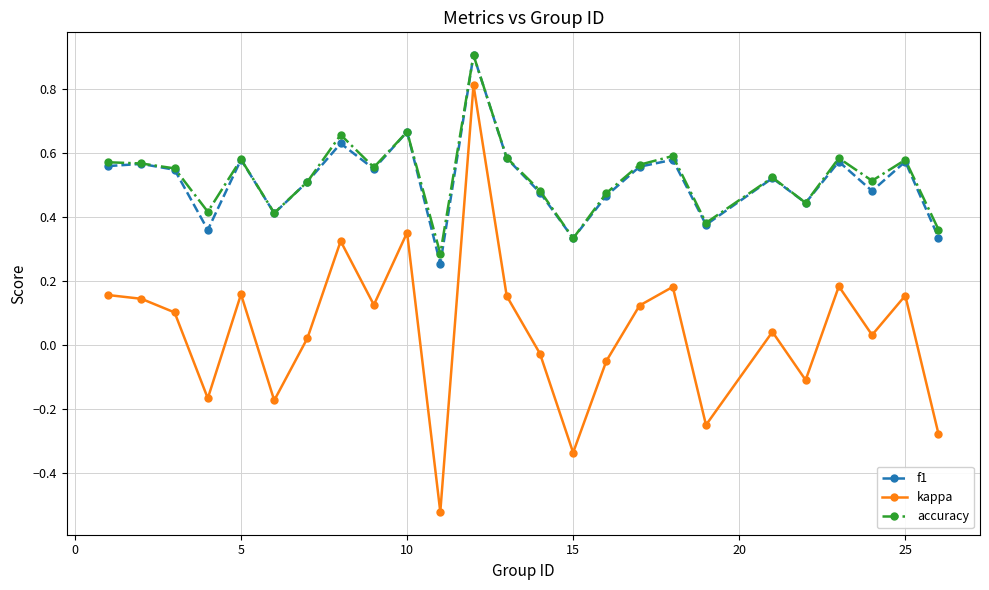

Which series has the widest spread of values?

kappa